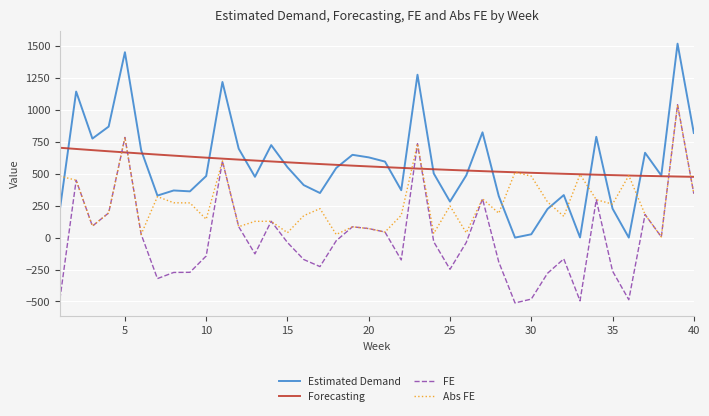

In Estimated Demand, how many points are lower than both neighbors (excluding endpoints)?

11